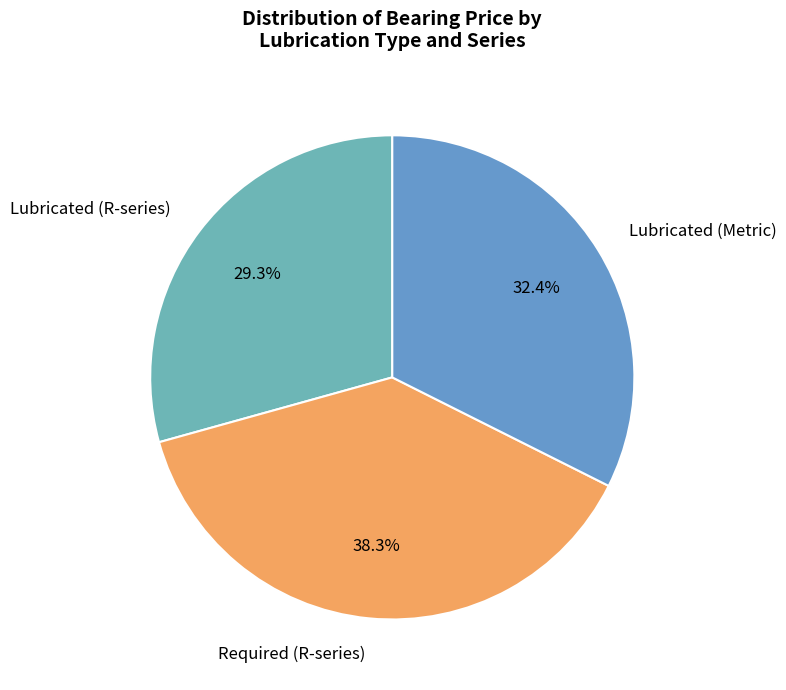

Combined, what portion of the pie is Required (R-series) and Lubricated (Metric)?

70.7%